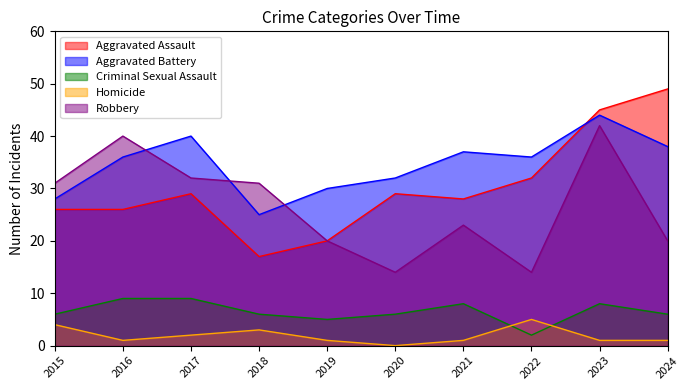

In Aggravated Battery, how many points are lower than both neighbors (excluding endpoints)?

2